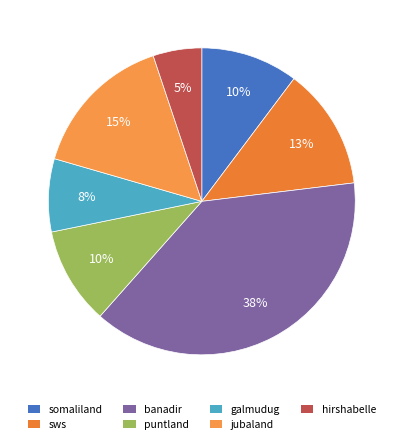

Is there a majority slice in this chart?

No